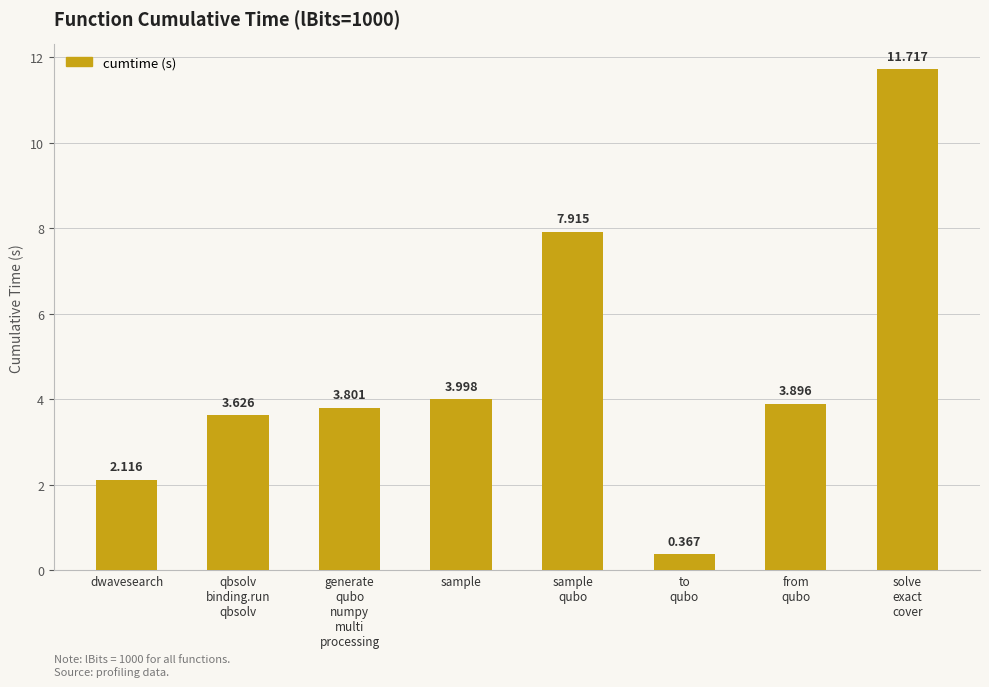

Which has a higher value, qbsolv
binding.run
qbsolv or solve
exact
cover?

solve
exact
cover